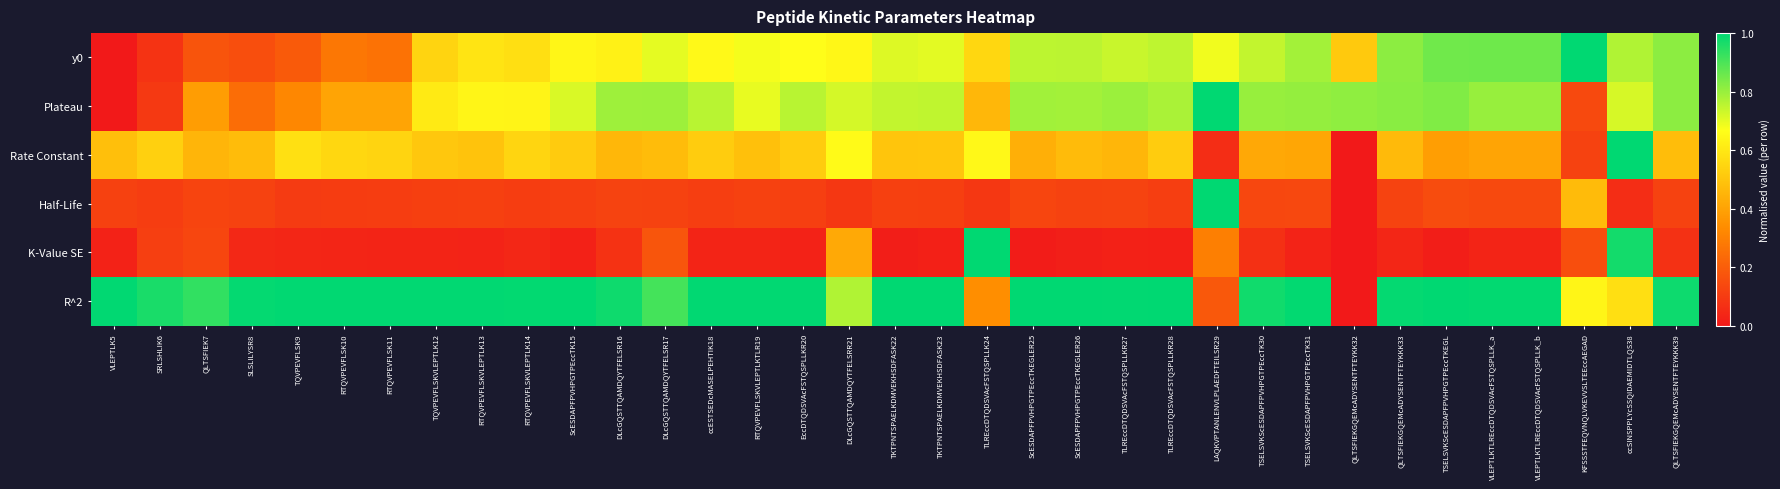

What is the difference between the highest and lowest values at TQVPEVFLSK9?

1.0